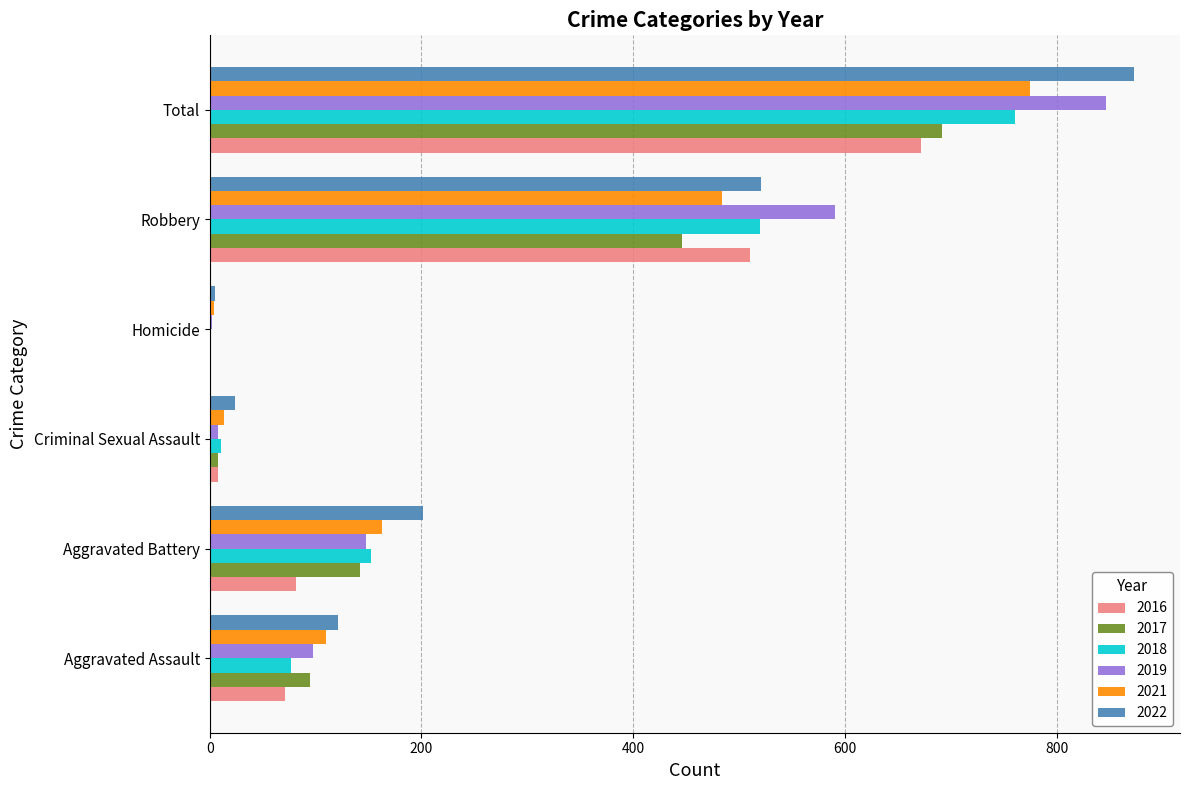

Is it true that 2019 equals 1300 at Total?

False